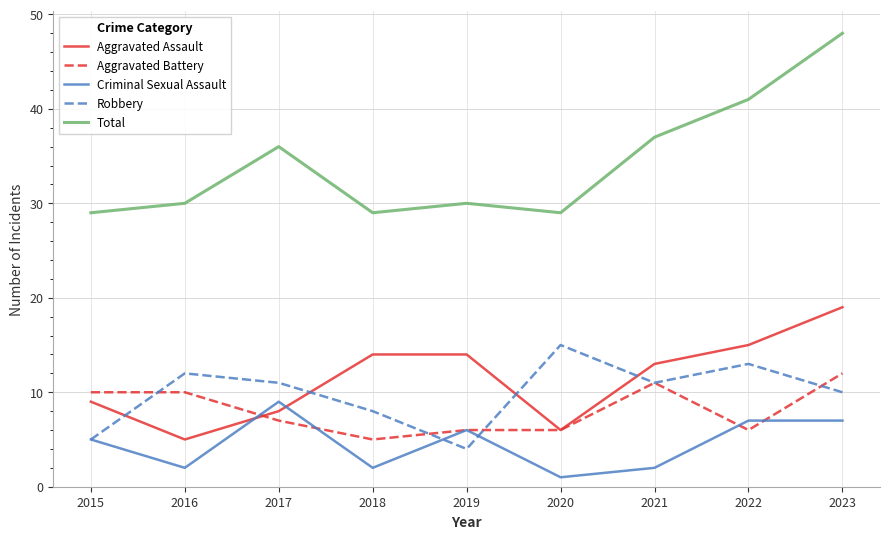

At which category is the sum across all series the highest?

2023